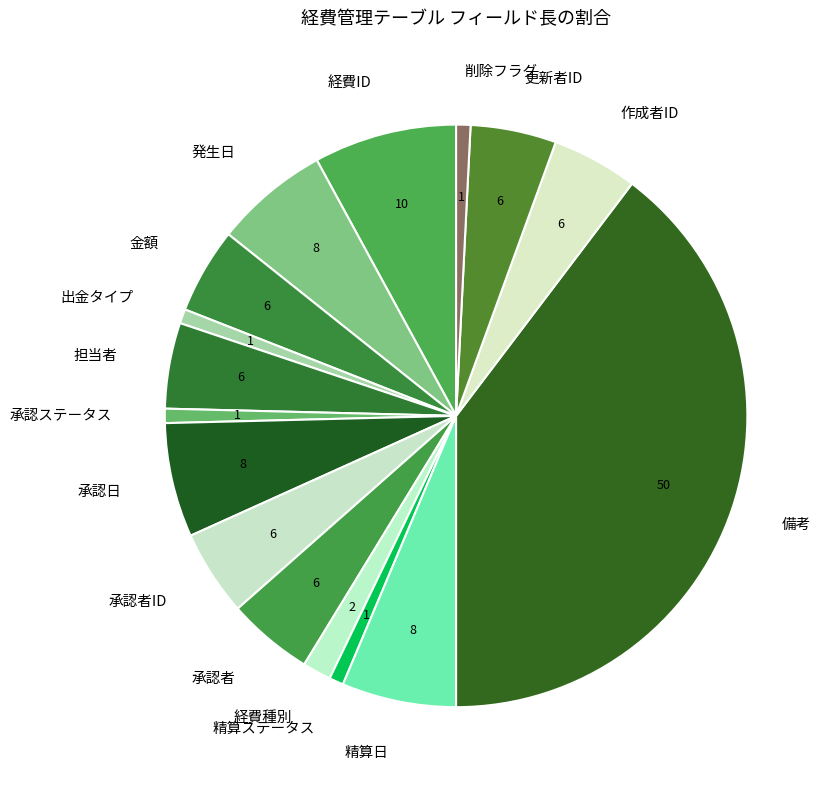

Approximately how many times larger is the value at 承認日 compared to 備考?

0.2